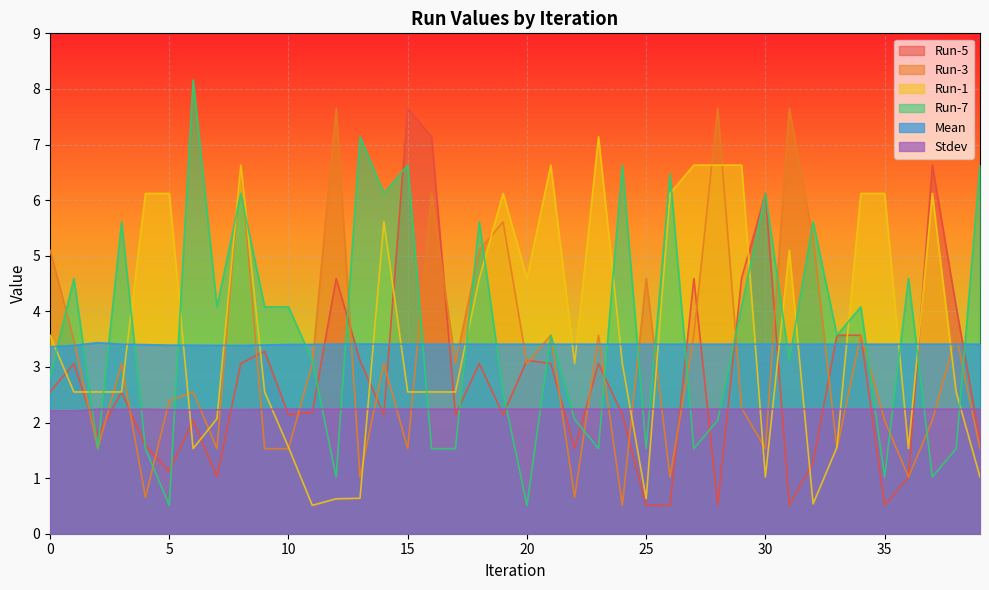

What is the value of the Run-3 point at the 14th from the left?

1.0